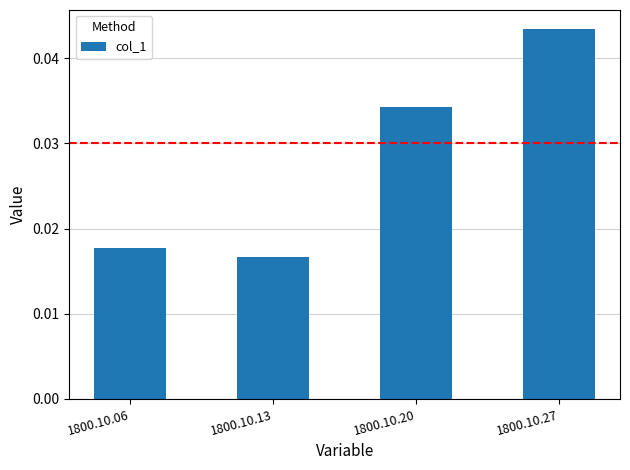

Are the bars horizontal?

No